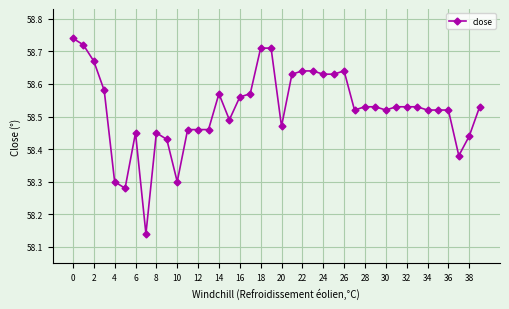

How many values are between 58 and 59?

40